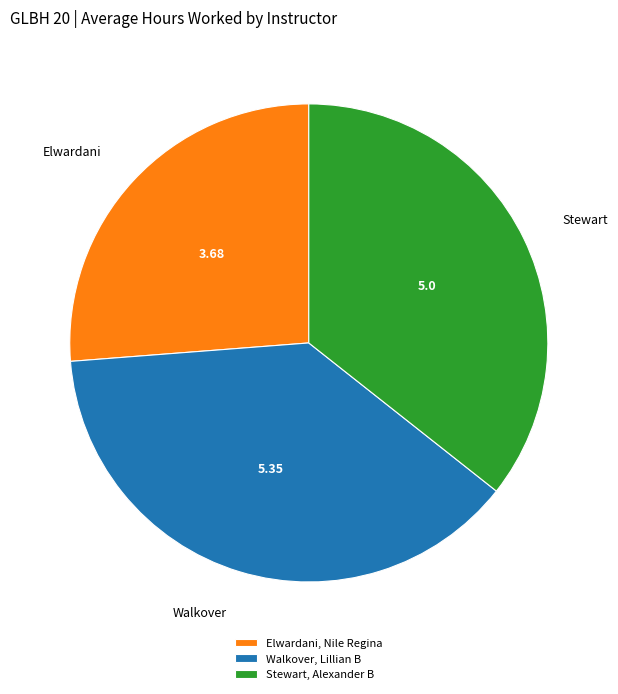

Is it true that Walkover, Lillian B is 38% of the pie?

True